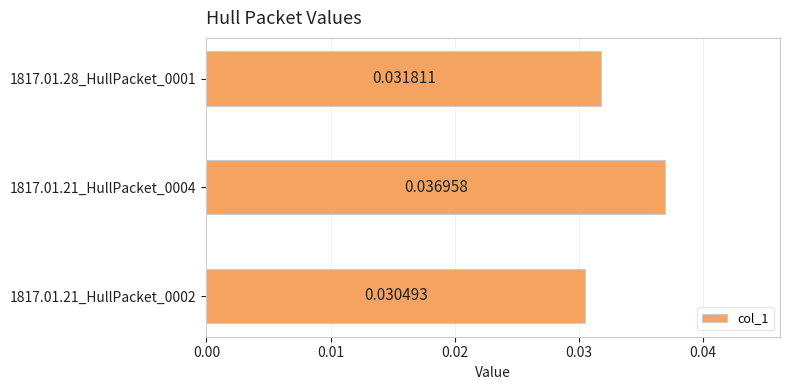

List the labels in order of value, smallest first.

1817.01.21_HullPacket_0002, 1817.01.28_HullPacket_0001, 1817.01.21_HullPacket_0004